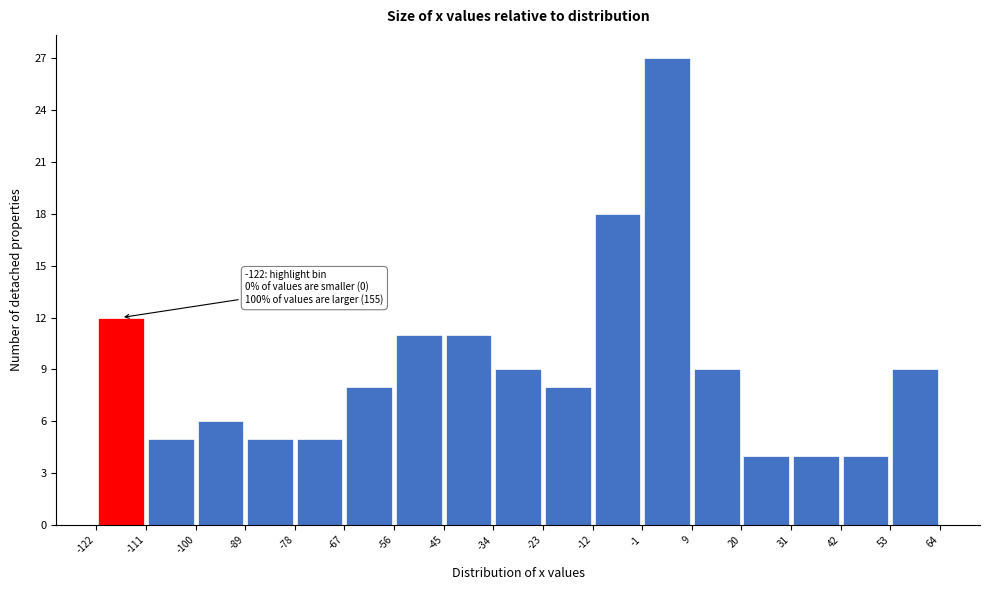

Over which range of the x-axis is the bar tallest?

-1 to 9